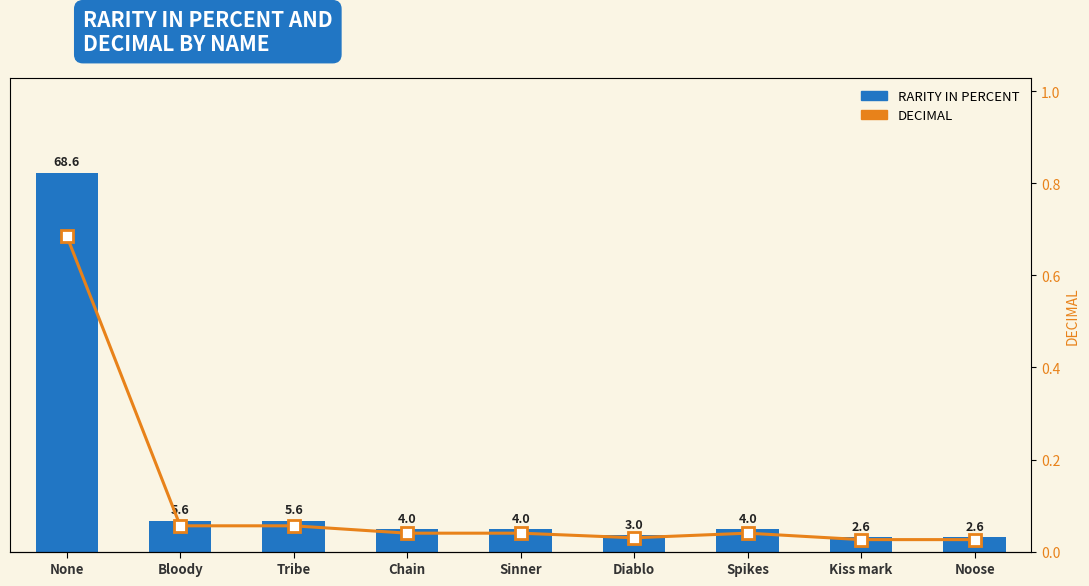

Reading left to right, extract all data points from this chart.

RARITY IN PERCENT: None=68.6	Bloody=5.6	Tribe=5.6	Chain=4.0	Sinner=4.0	Diablo=3.0	Spikes=4.0	Kiss mark=2.6	Noose=2.6
DECIMAL: None=0.7	Bloody=0.1	Tribe=0.1	Chain=0.0	Sinner=0.0	Diablo=0.0	Spikes=0.0	Kiss mark=0.0	Noose=0.0